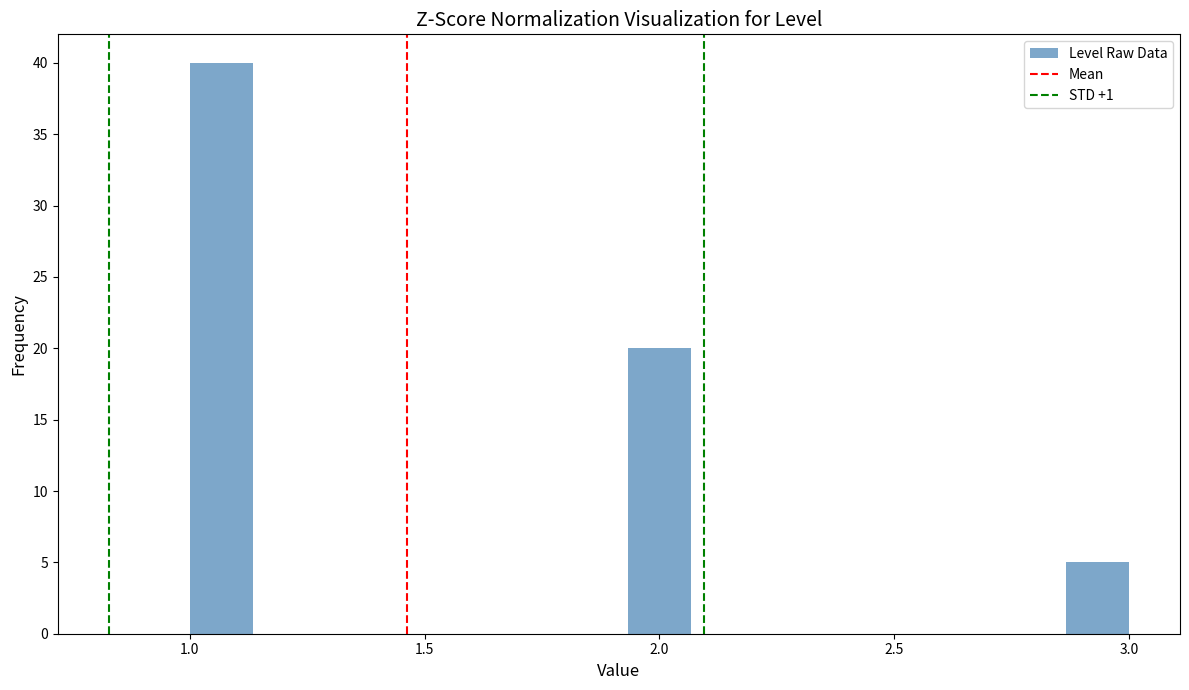

Around what value on the x-axis is the tallest bar? Give the approximate position of its centre, as read against the axis.

1.05